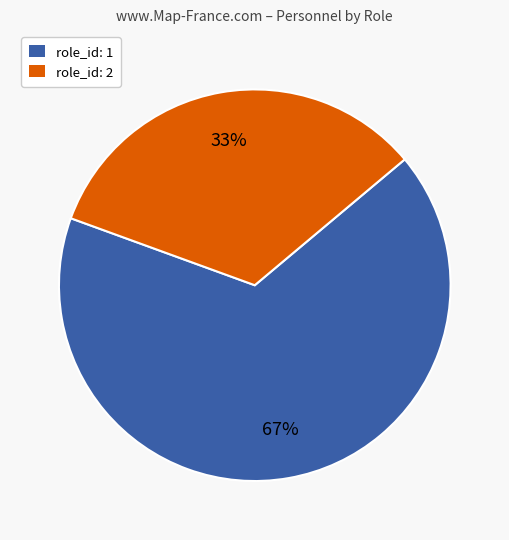

What is the ratio of the value at role_id: 2 to the value at role_id: 1?

0.5